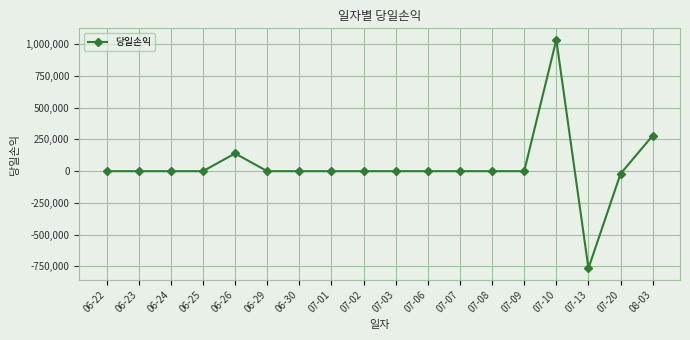

What is the value of the 18th point from the left?

280550